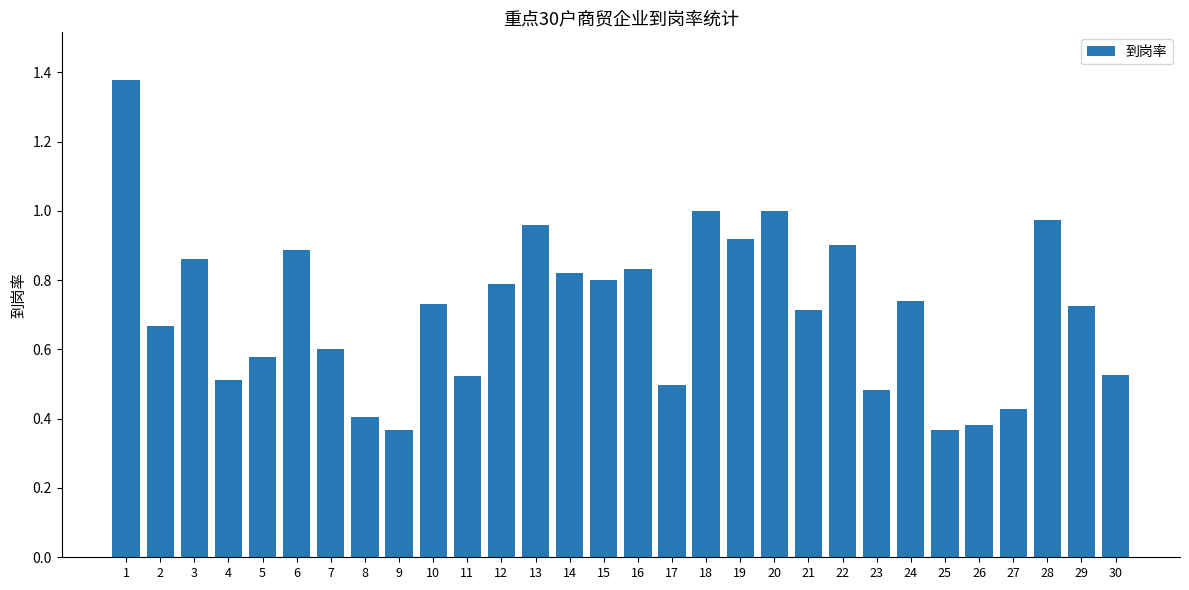

What is the sum of all values?

21.4